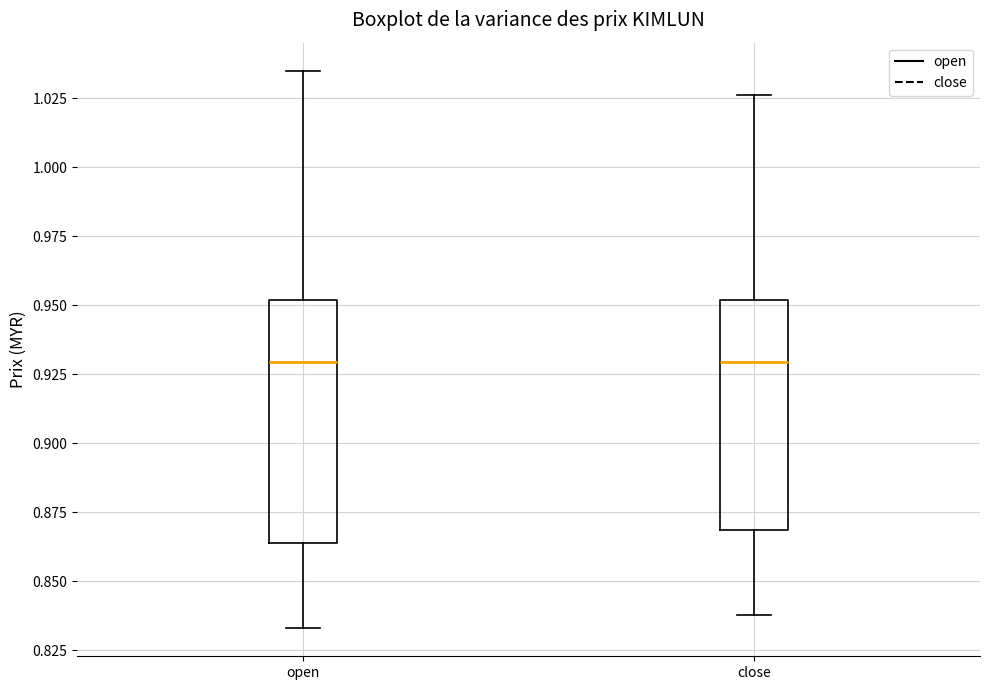

Where does the median line of the box for close sit on the y-axis? The values are not printed on the chart, so give them approximately, as read against the axis.

0.930